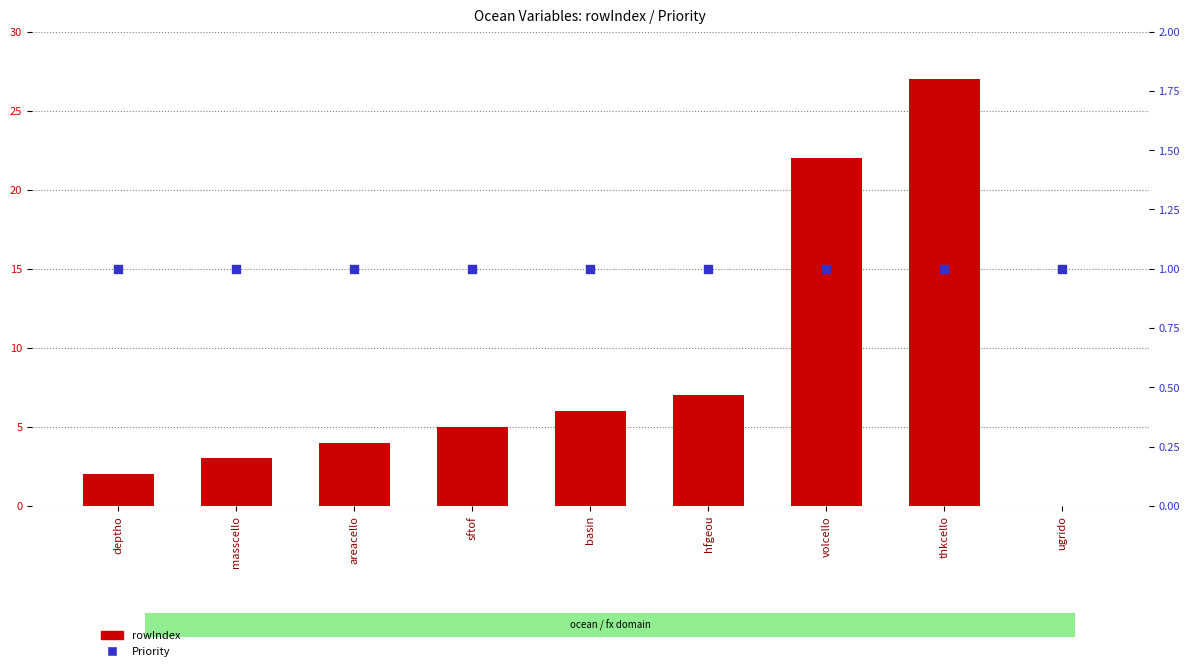

Which series has the widest spread of Y values?

rowIndex